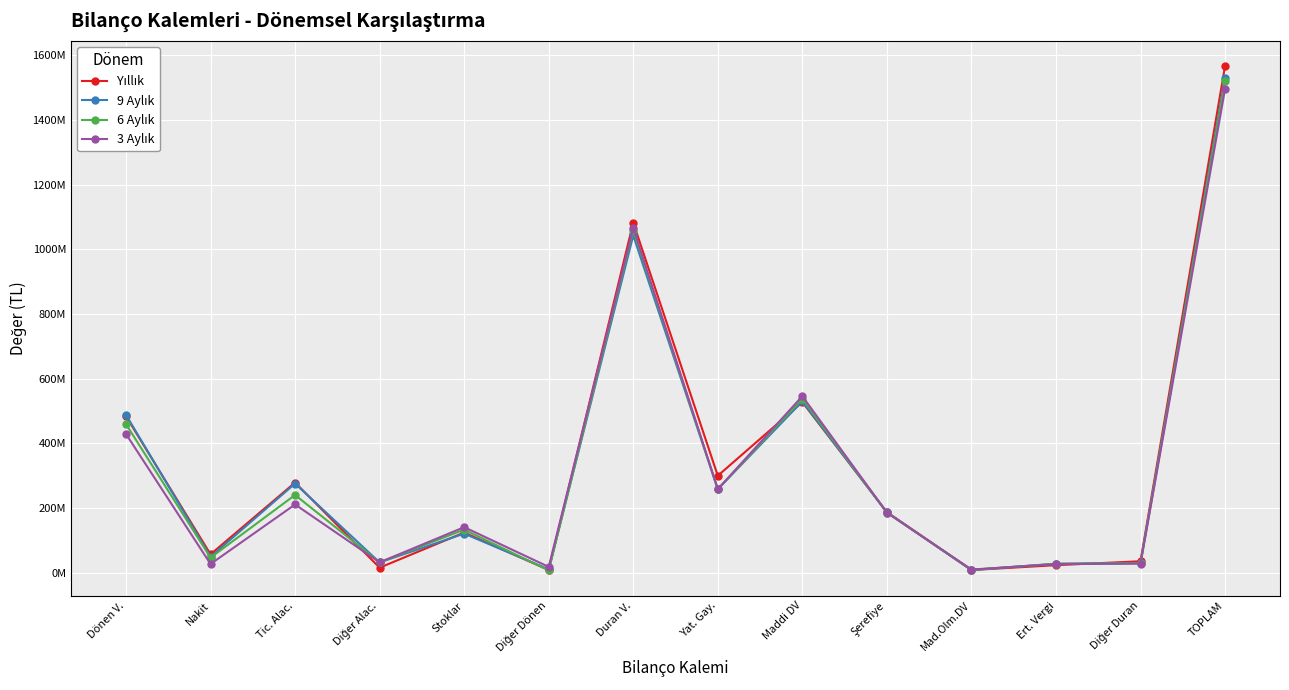

How many values in the 6 Aylık series are below 186087000?

7